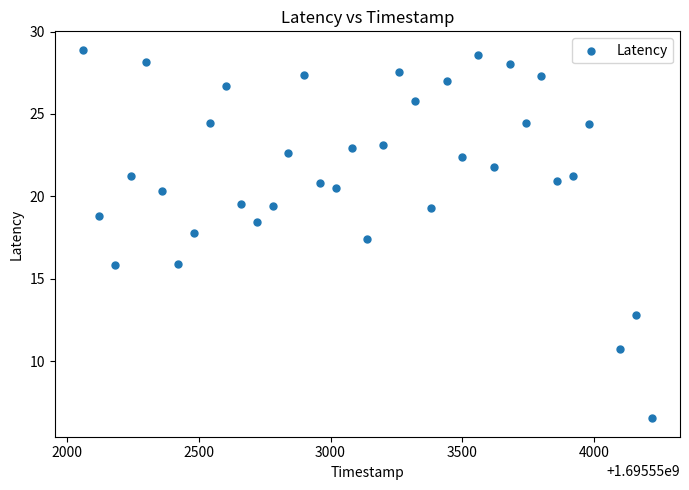

What Y value in the scatter plot is closest to 17?

17.4